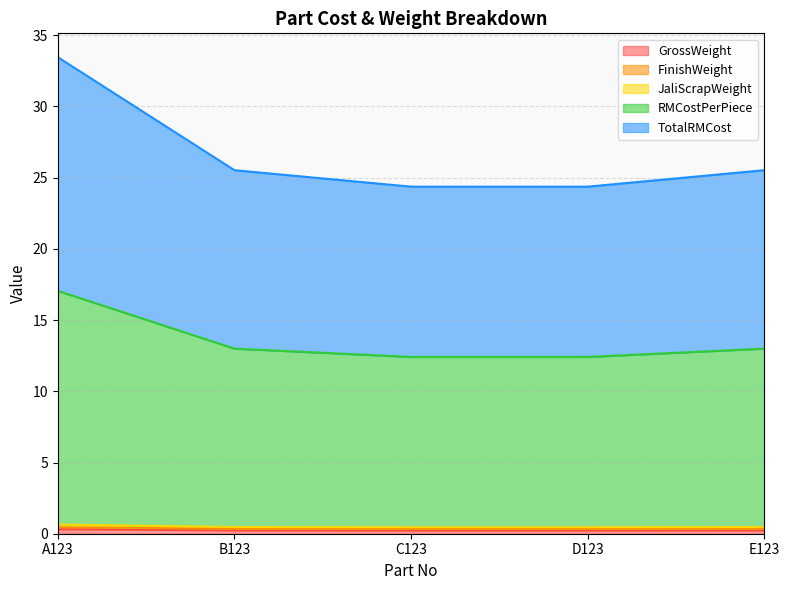

What is the difference between the highest and lowest values at E123?

25.3